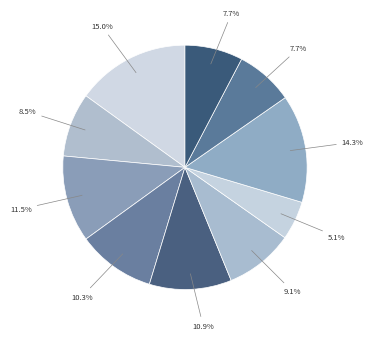

Count the number of slices in the pie.

10